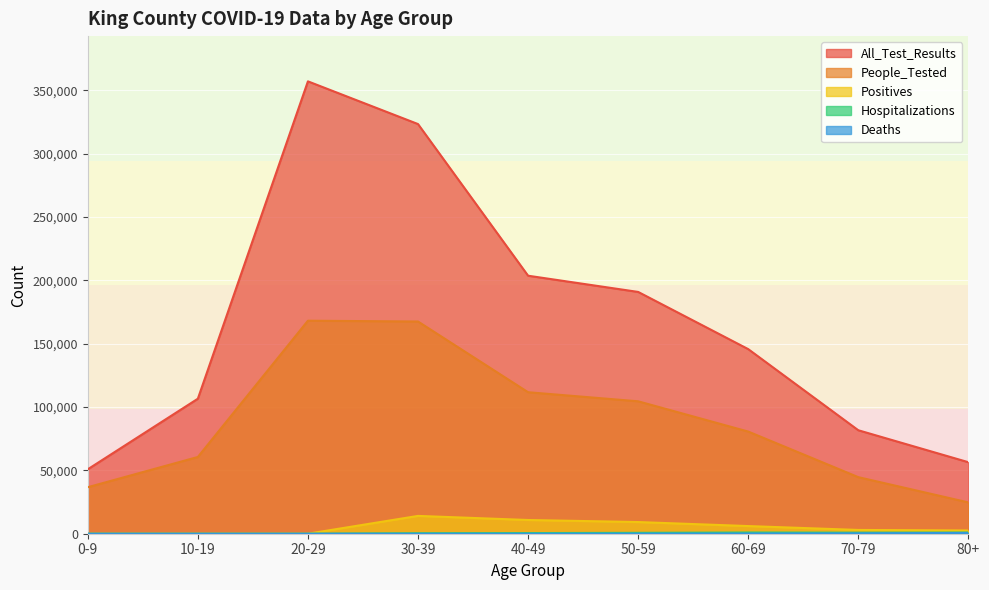

Does the chart display data point markers on the line(s)?

No